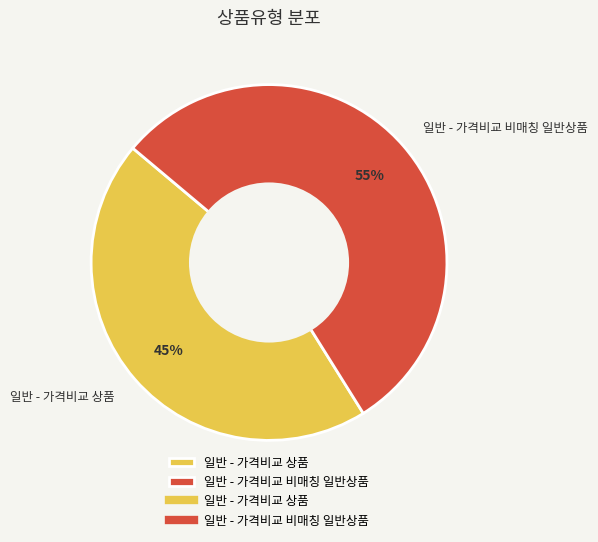

The 일반 - 가격비교 비매칭 일반상품 slice represents 55% of the pie. True or false?

True